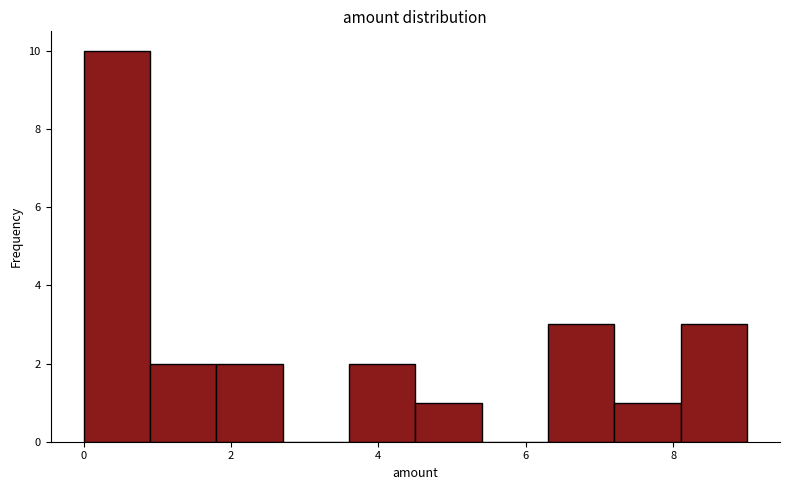

Which range on the x-axis has the tallest bar?

0.0 to 0.9